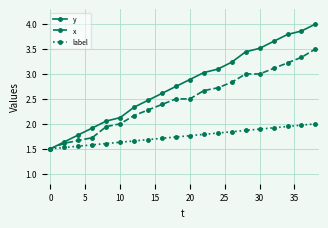

What is the value of the y point at the 9th from the left?

2.6